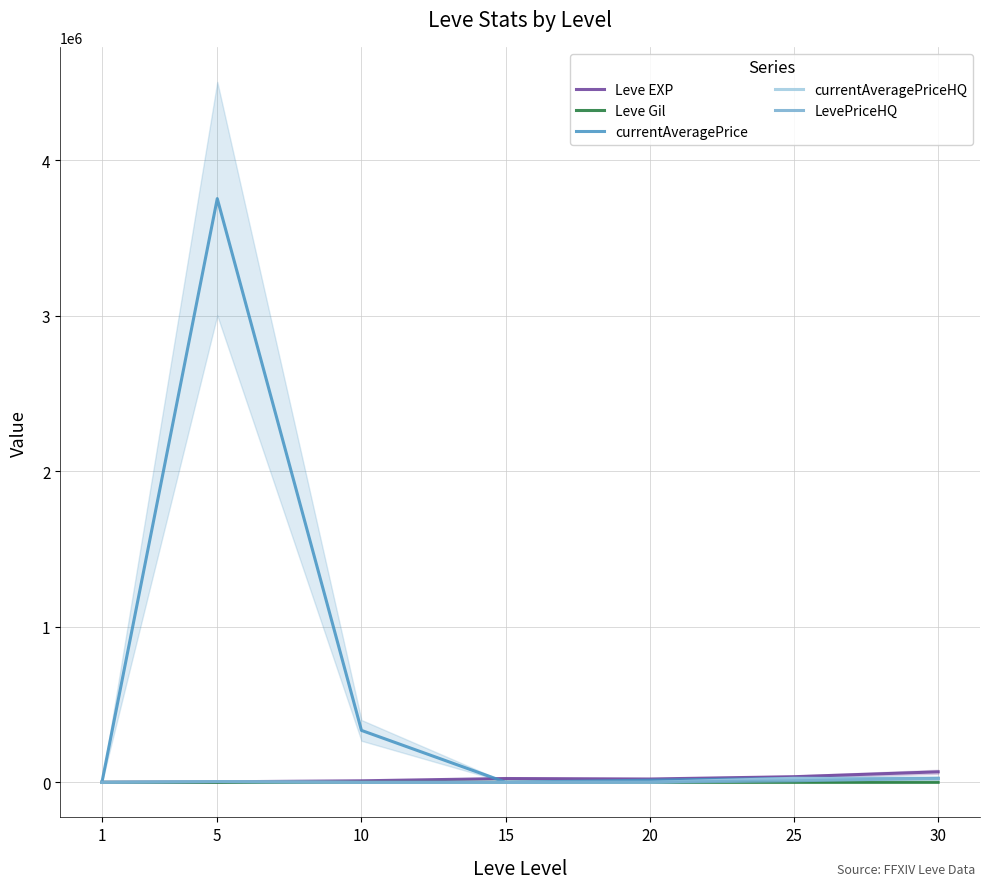

What is the total value across all series at 30?

141245.0